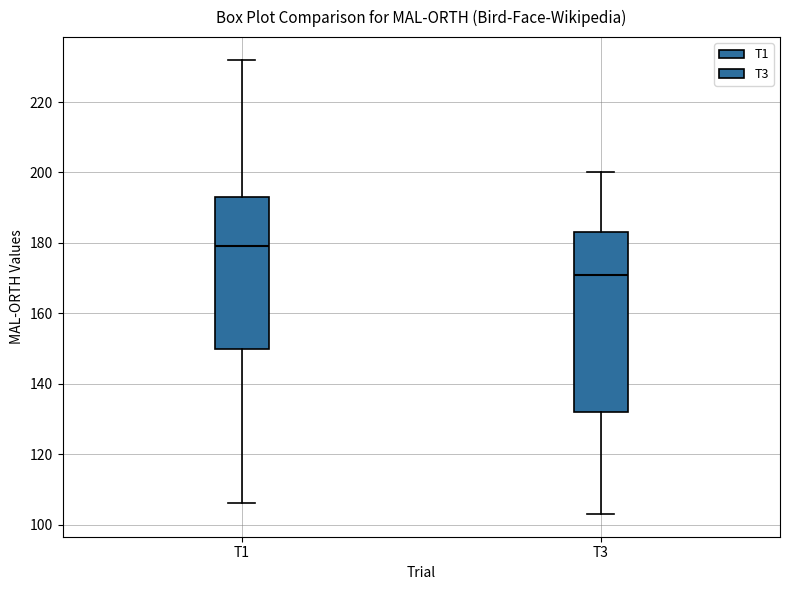

Where is the upper edge of the box for T1 on the y-axis? The values are not printed on the chart, so give them approximately, as read against the axis.

194